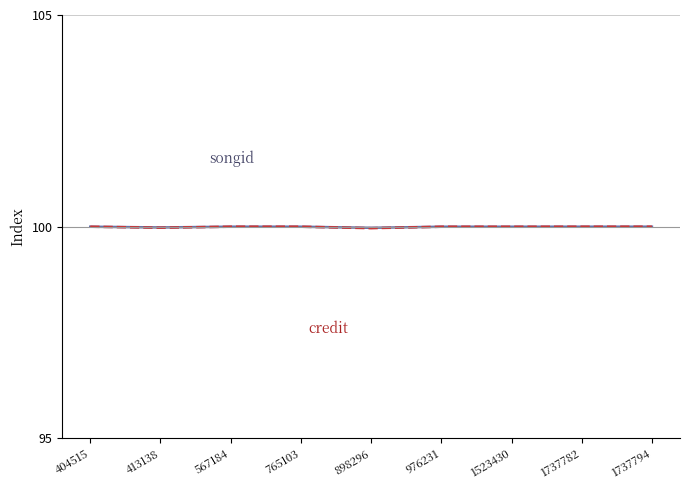

How many categories are shown in the chart?

9